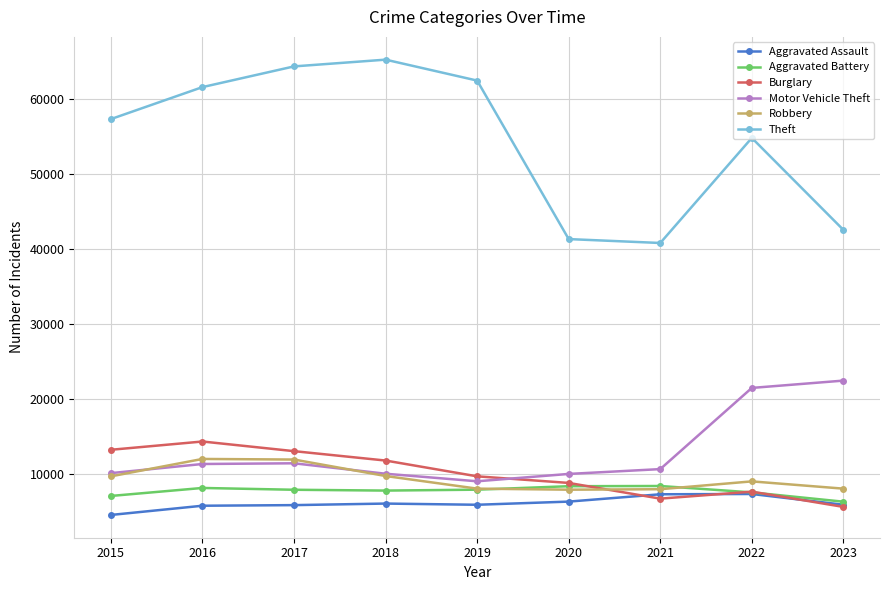

What is the difference between the highest and lowest values at 2020?

35060